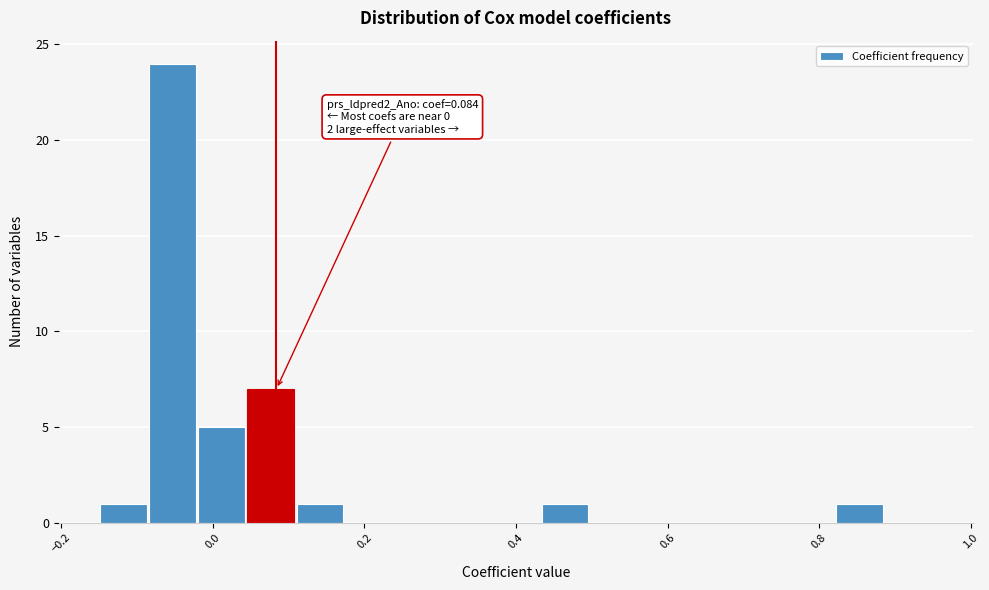

Around what value on the x-axis is the tallest bar? Give the approximate position of its centre, as read against the axis.

-0.06